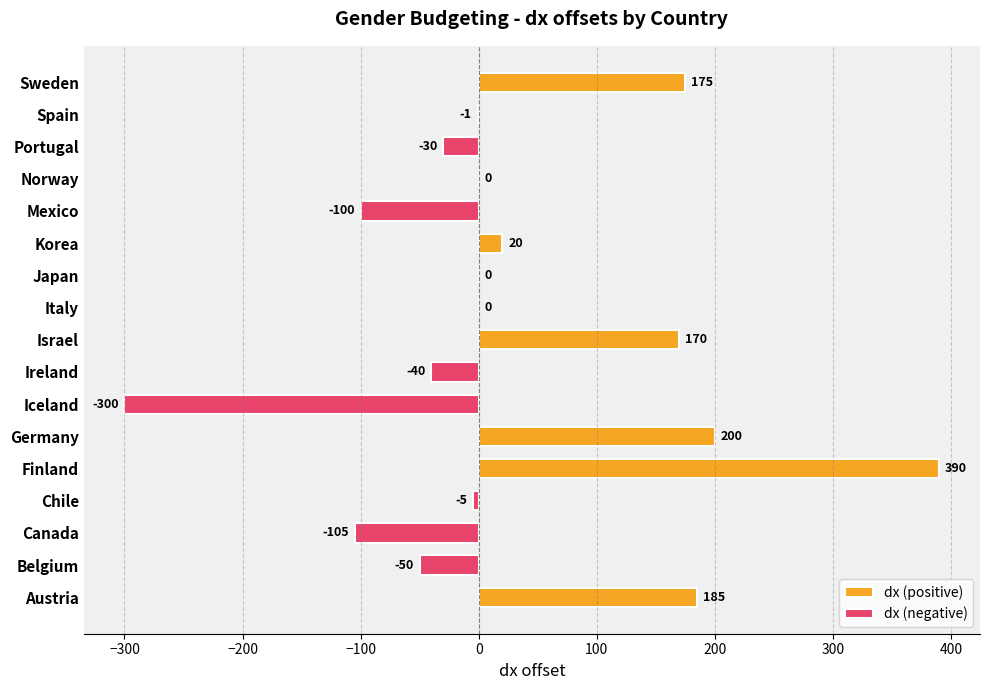

Count the number of categories in the chart.

17